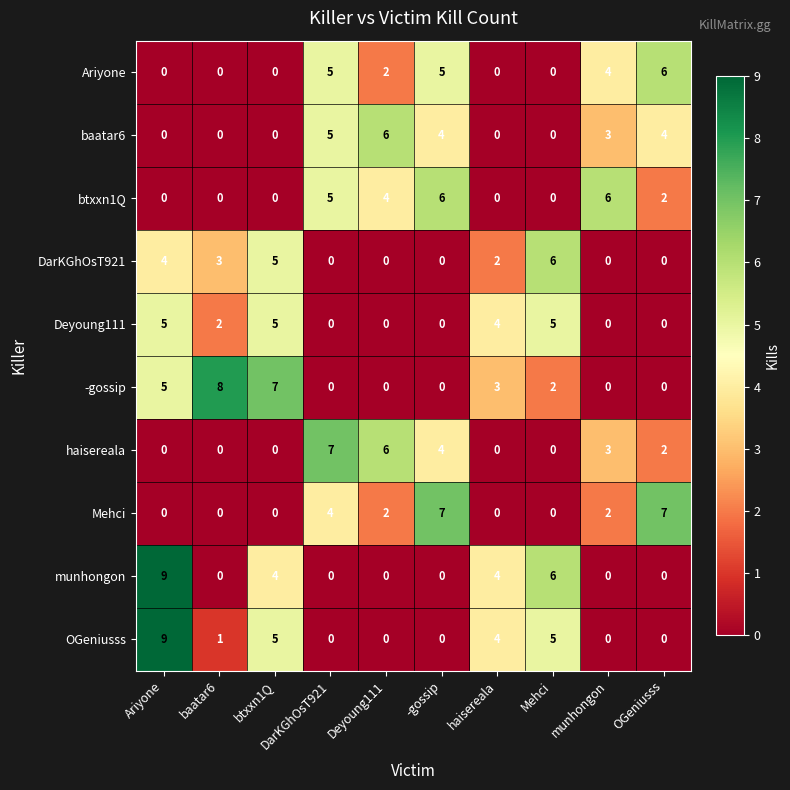

What is the sum of the -gossip values at DarKGhOsT921 and btxxn1Q?

7